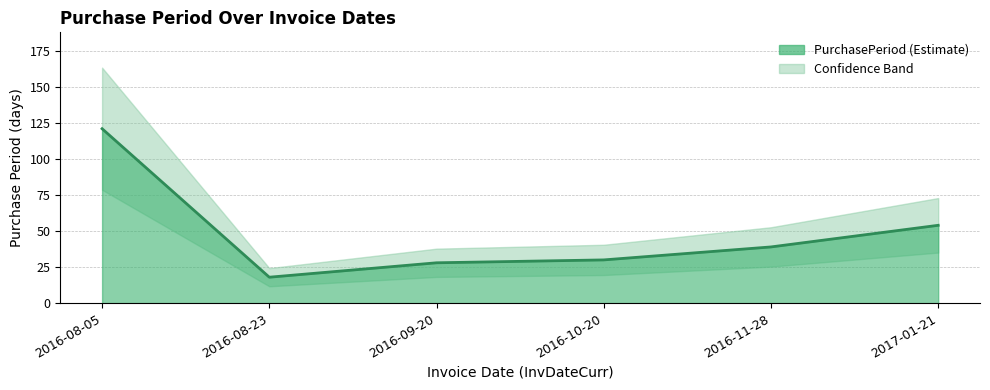

Reading left to right, transcribe all the data shown in this chart.

2016-08-05=121	2016-08-23=18	2016-09-20=28	2016-10-20=30	2016-11-28=39	2017-01-21=54